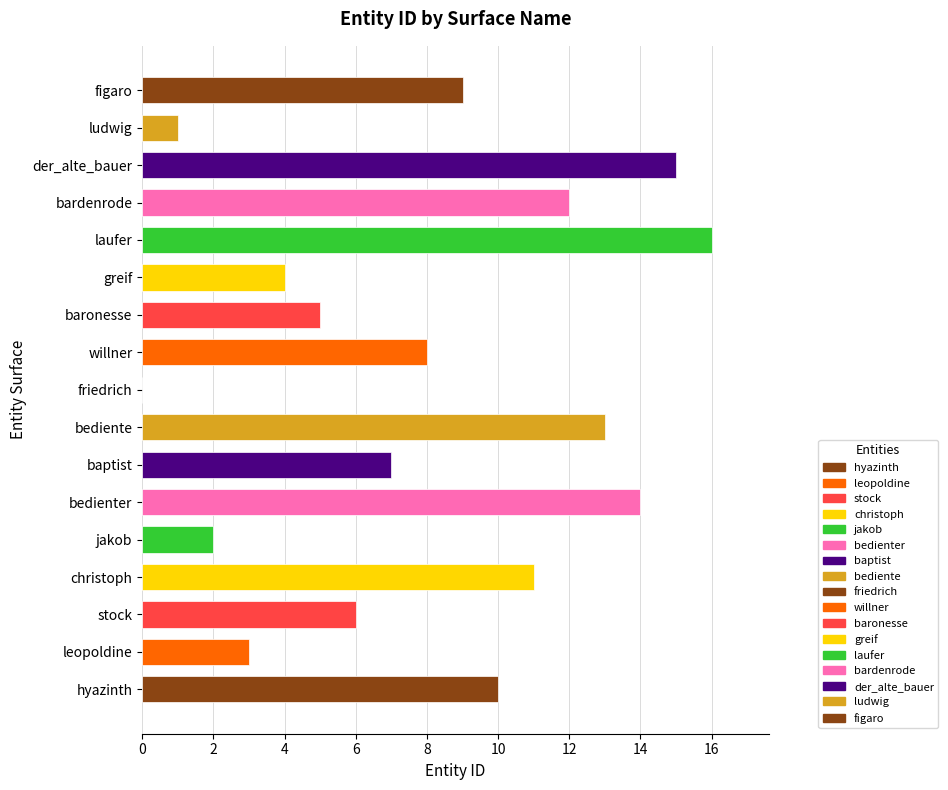

Reading top to bottom, extract all data points from this chart.

figaro=9	ludwig=1	der_alte_bauer=15	bardenrode=12	laufer=16	greif=4	baronesse=5	willner=8	friedrich=0	bediente=13	baptist=7	bedienter=14	jakob=2	christoph=11	stock=6	leopoldine=3	hyazinth=10